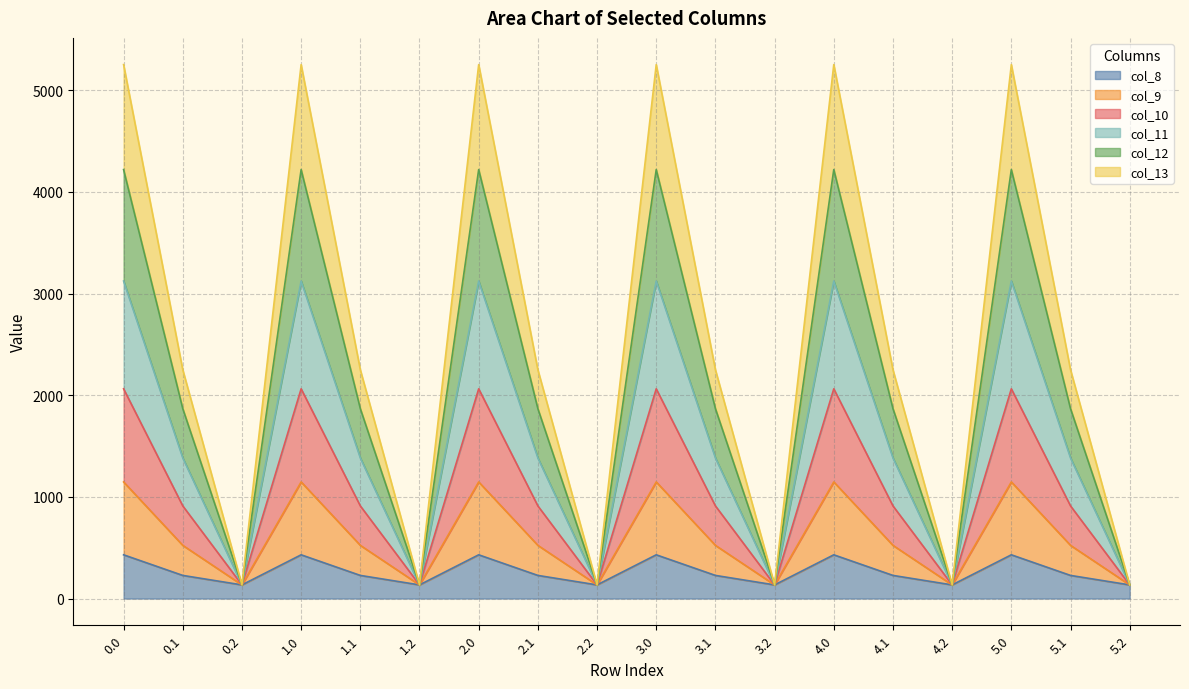

What is the total value across all series at 0.2?

134.2